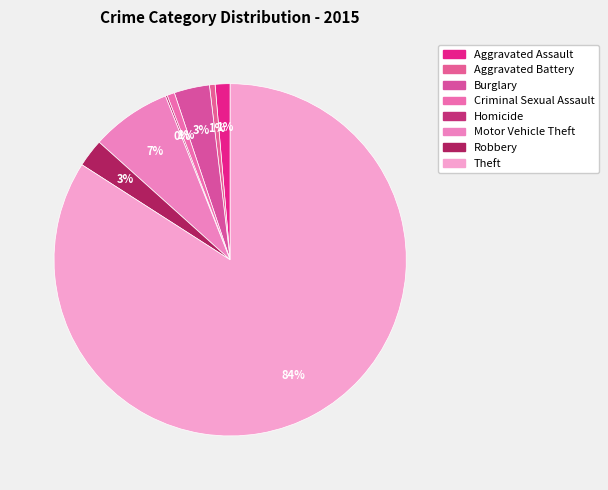

Is it true that Theft is 84% of the pie?

True